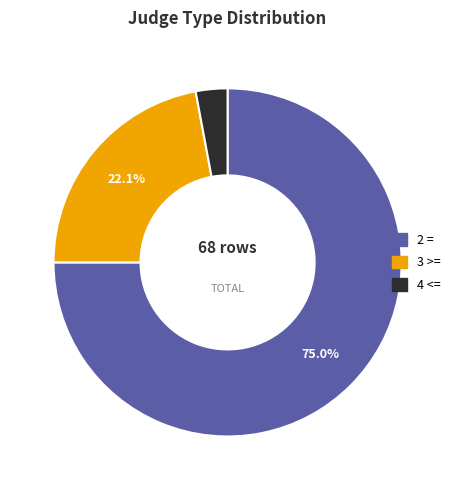

Rank the categories by value from lowest to highest.

4 <=, 3 >=, 2 =